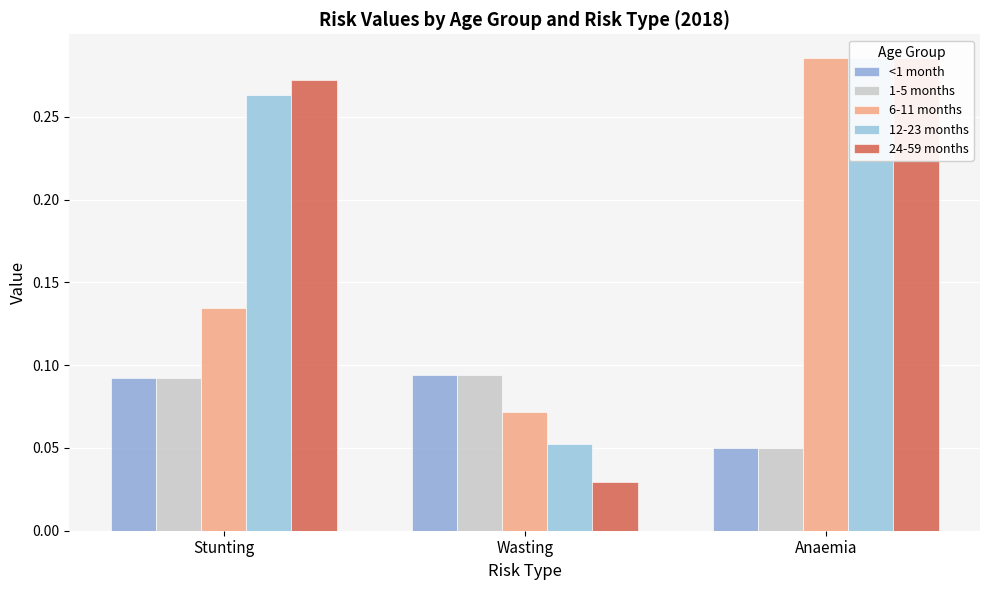

What is the greatest value displayed?

0.3